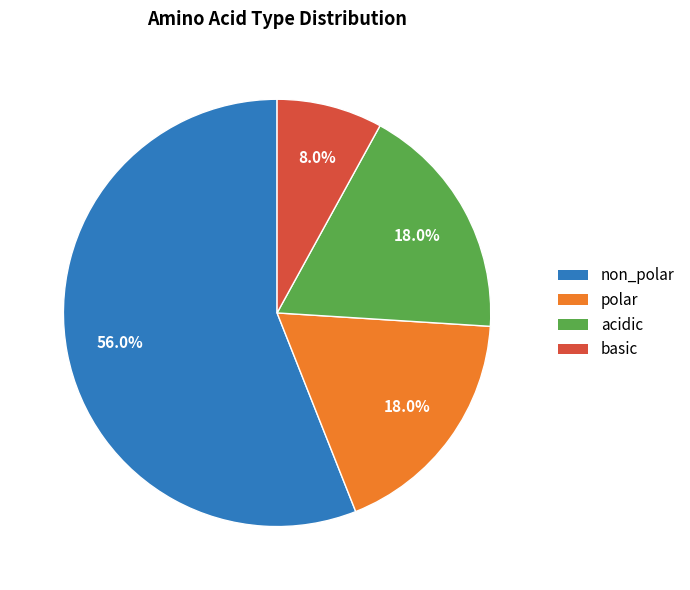

Which slice is the largest?

non_polar